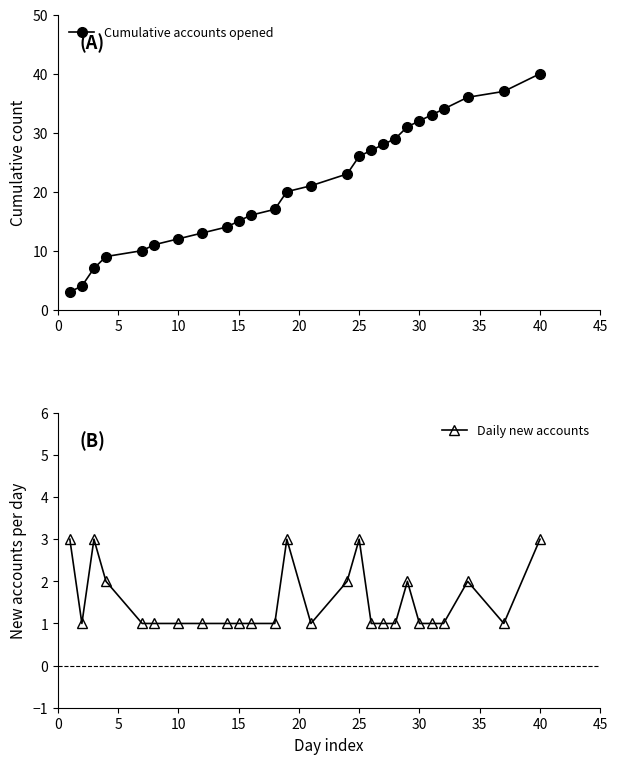

Rank the series by their average value, from lowest to highest.

Daily new accounts, Cumulative accounts opened